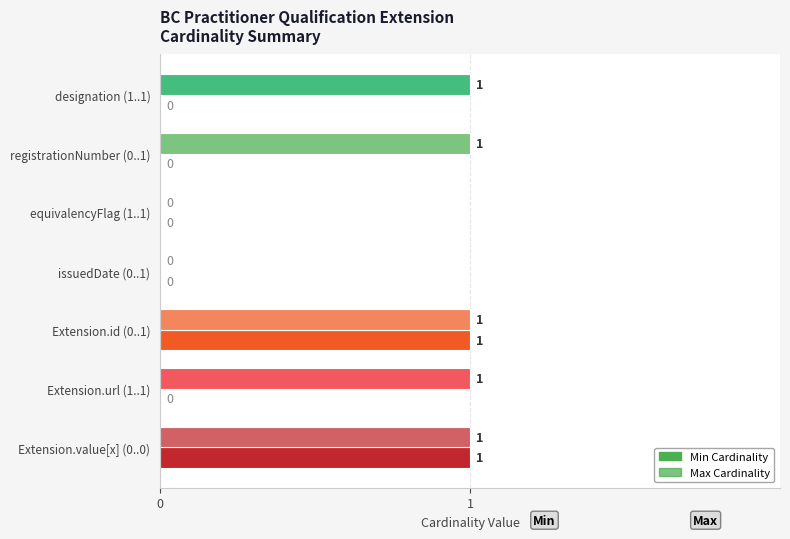

How many series are shown in this chart?

2